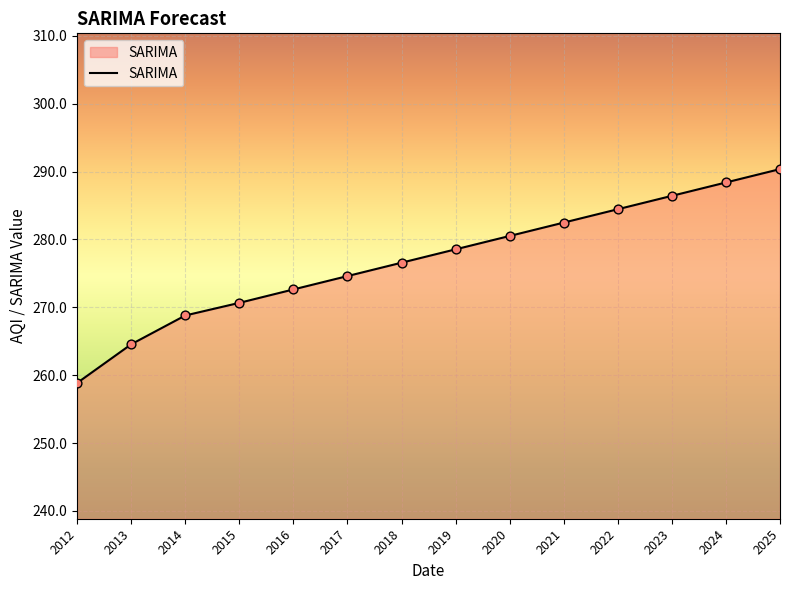

Which has a higher value, 2017 or 2014?

2017